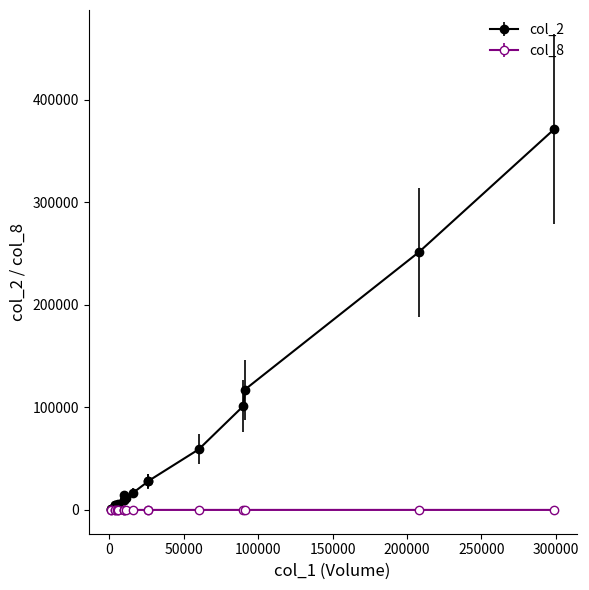

Which series has the largest range (max minus min)?

col_2